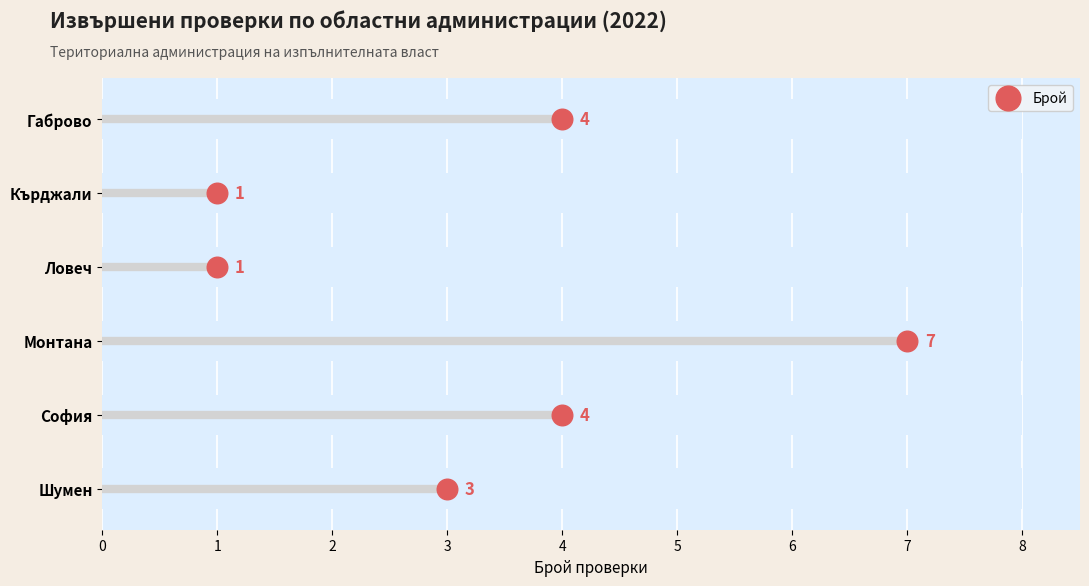

What is the change in value from Областна администрация - Ловеч to Областна администрация - София?

+3